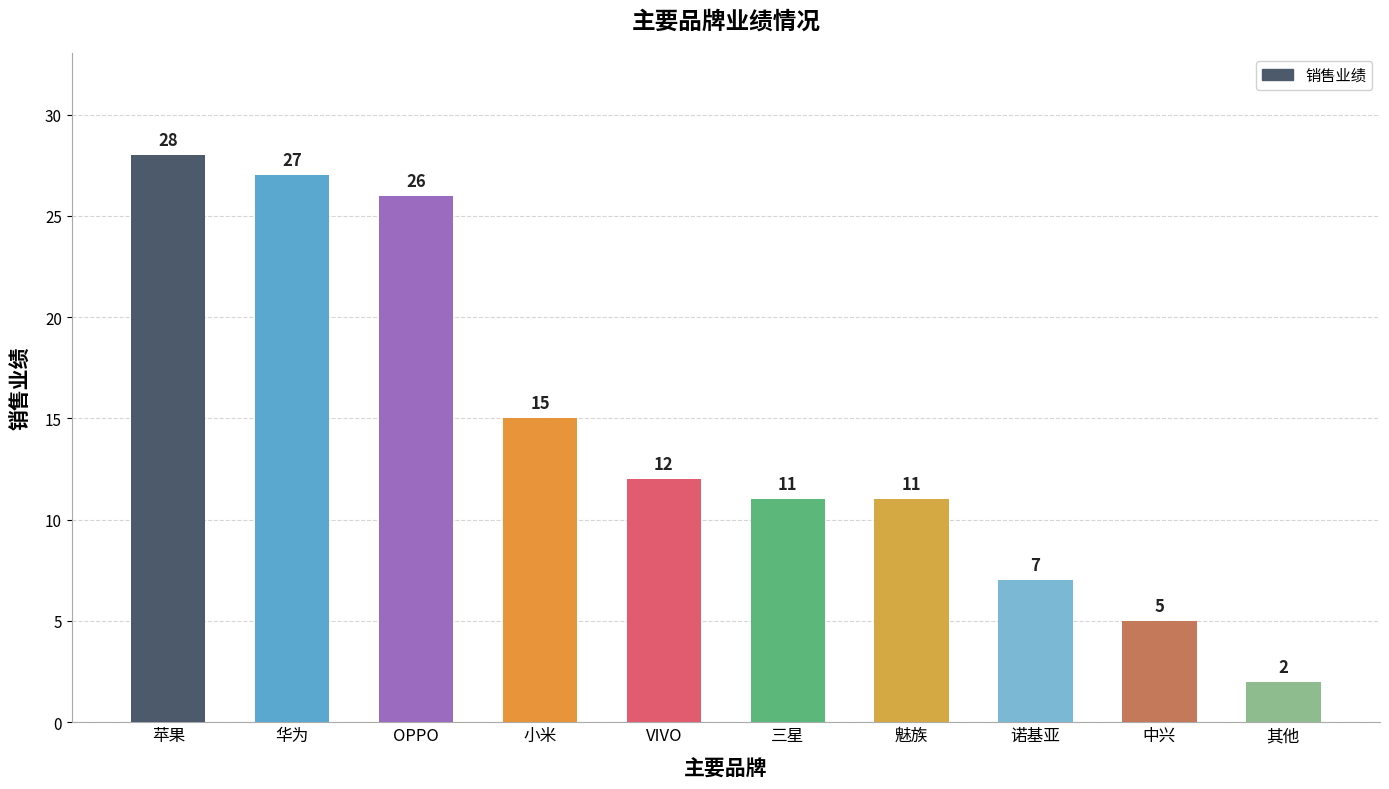

What is the value of the 5th bar from the left?

12